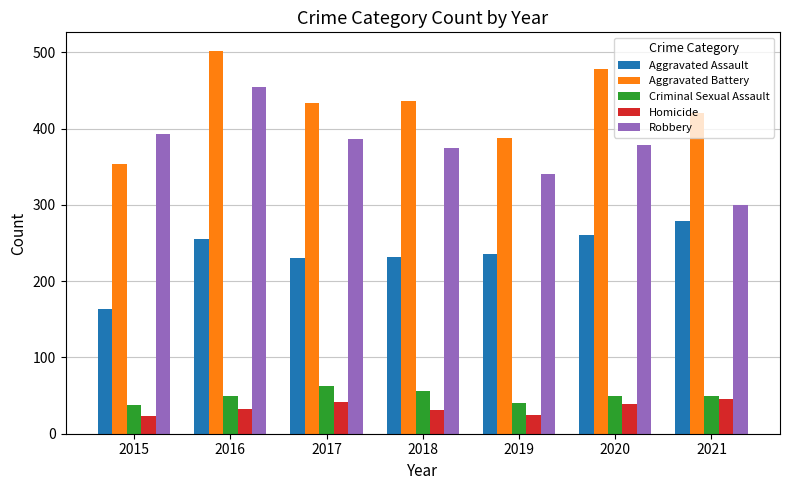

What are all the series names shown in the legend?

Aggravated Assault, Aggravated Battery, Criminal Sexual Assault, Homicide, Robbery